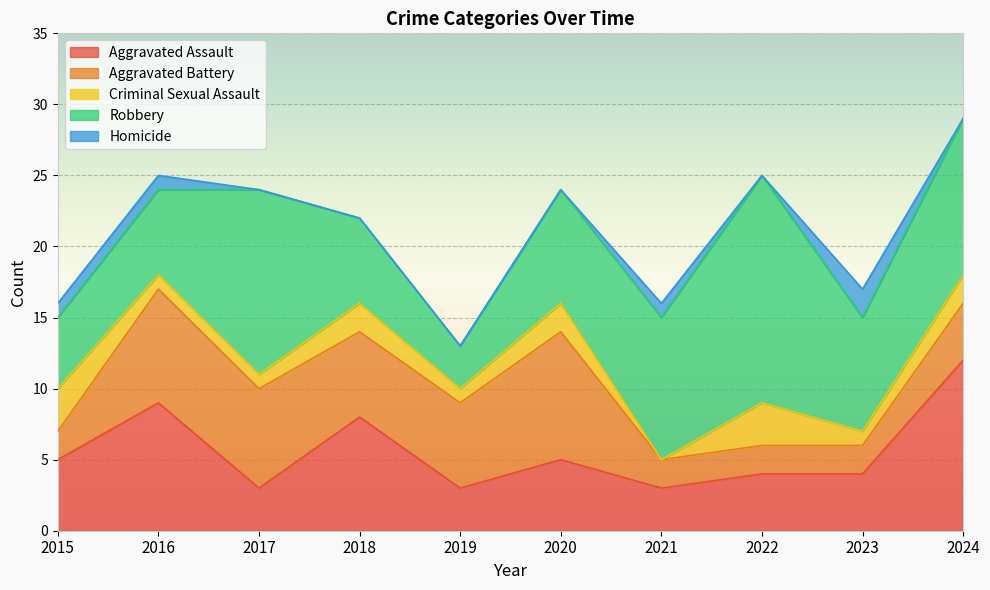

List the labels in order of Aggravated Assault value, smallest first.

2017, 2019, 2021, 2022, 2023, 2015, 2020, 2018, 2016, 2024